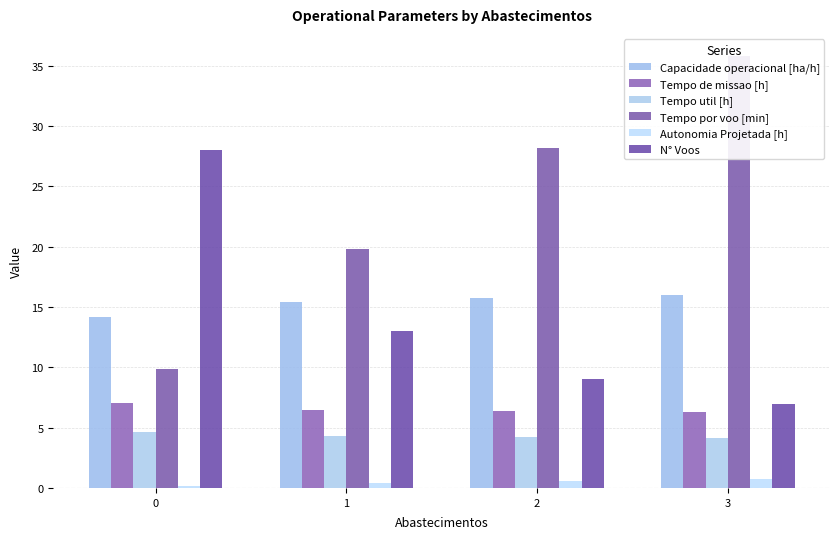

At how many categories does at least one series exceed 21?

3